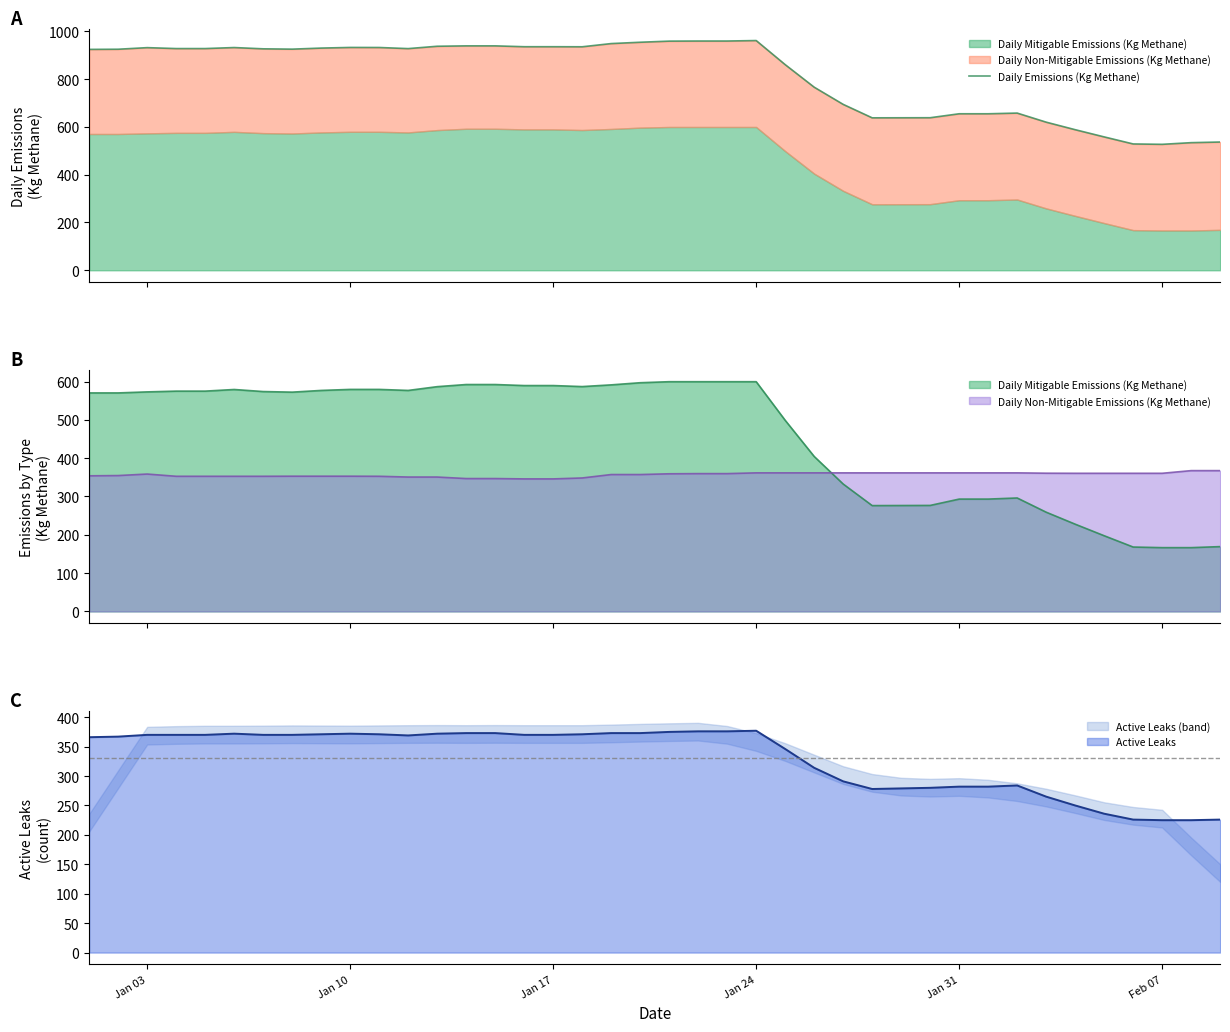

How many interior local valleys (lower than both neighbors) does the data have?

5